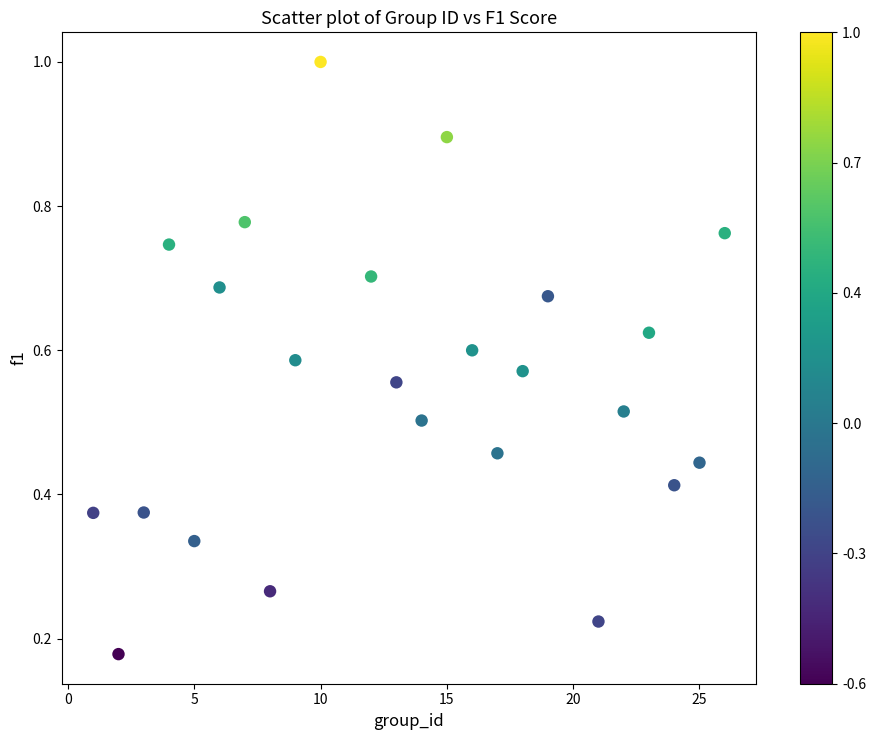

What is the range of X values (max minus min)?

25.0